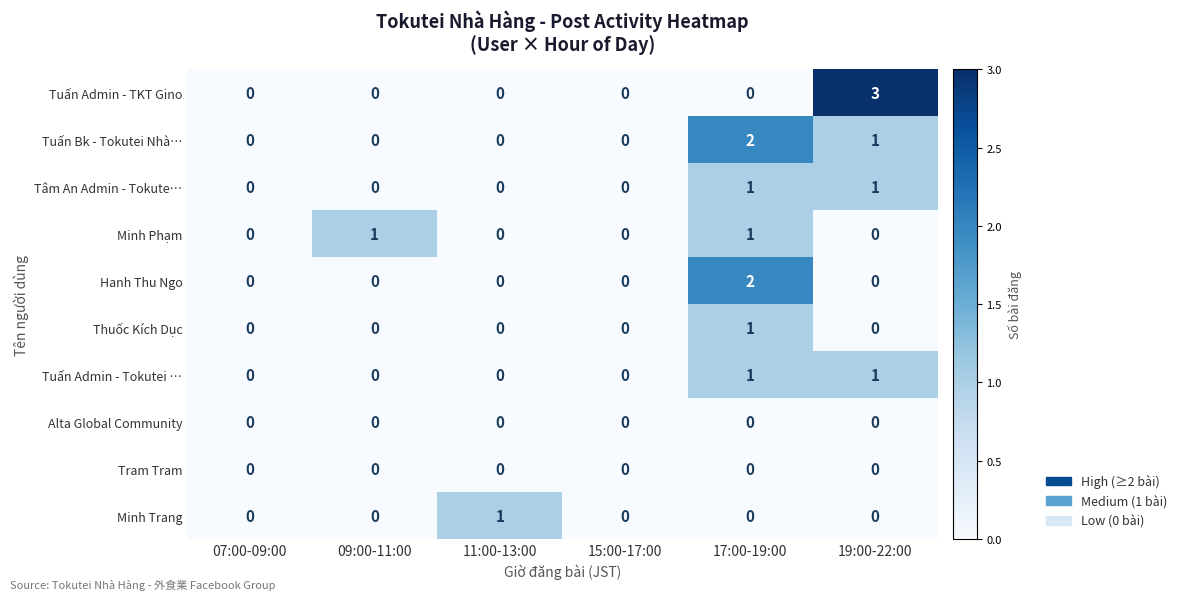

Between 17:00-19:00 and 19:00-22:00, which series saw the biggest shift?

Tuấn Admin - TKT Gino